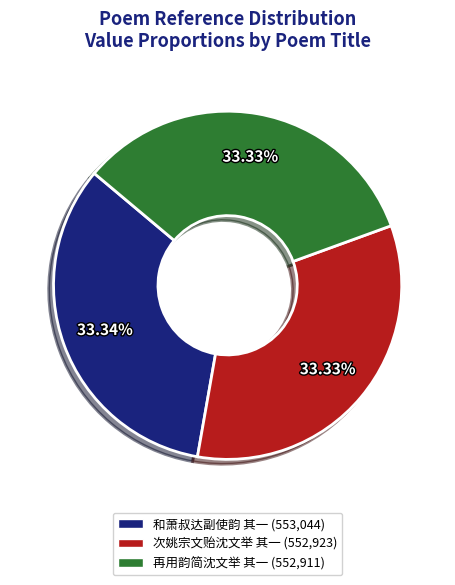

Is the sum of 和萧叔达副使韵 其一 (553,044) and 再用韵简沈文举 其一 (552,911) greater than half?

Yes